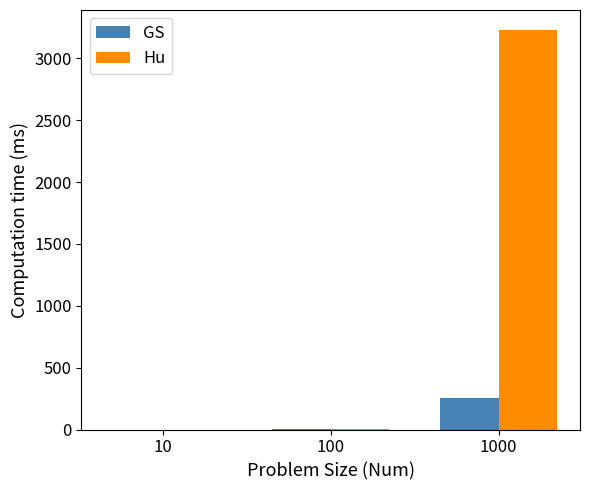

At which category is the sum across all series the highest?

1000